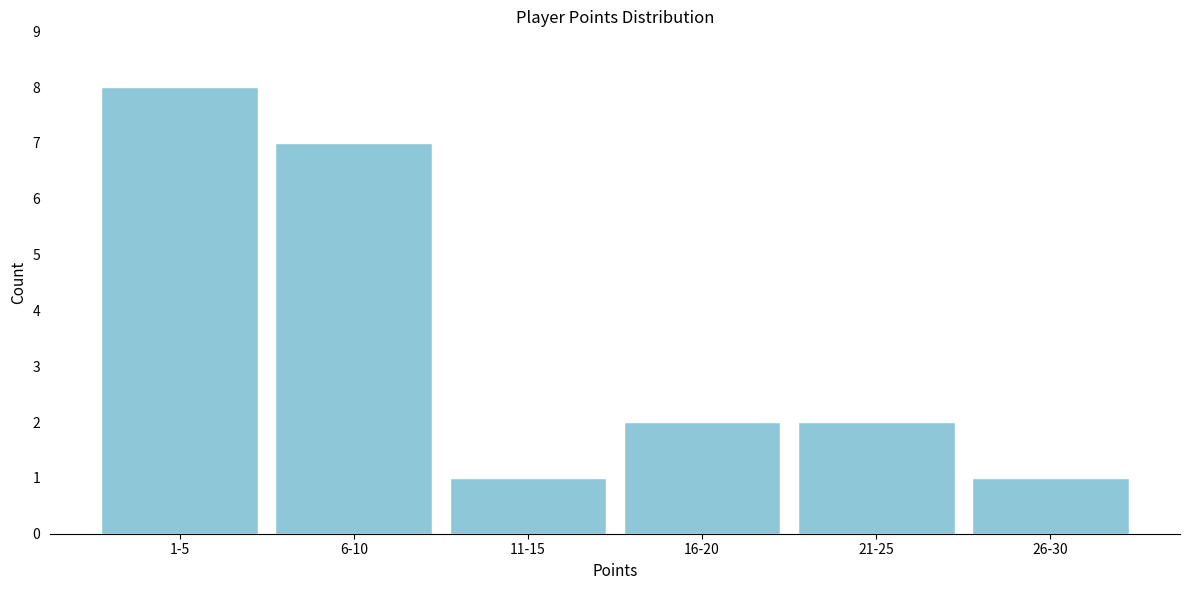

Reading left to right, list all the values displayed in this chart.

8	7	1	2	2	1